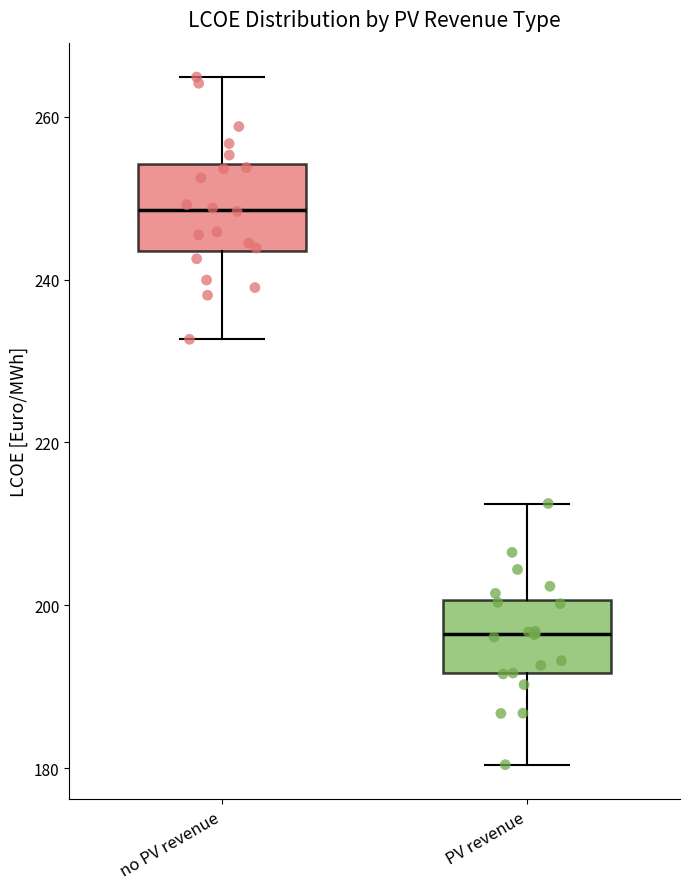

Reading left to right, transcribe this box plot: for each box, give where its median line is, the range the box spans, and where its two whiskers end, as read against the y-axis. The values are not printed on the chart, so give them approximately, as read against the axis.

no PV revenue: median 248, box 244 to 254, whiskers 232 to 264
PV revenue: median 196, box 192 to 200, whiskers 180 to 212